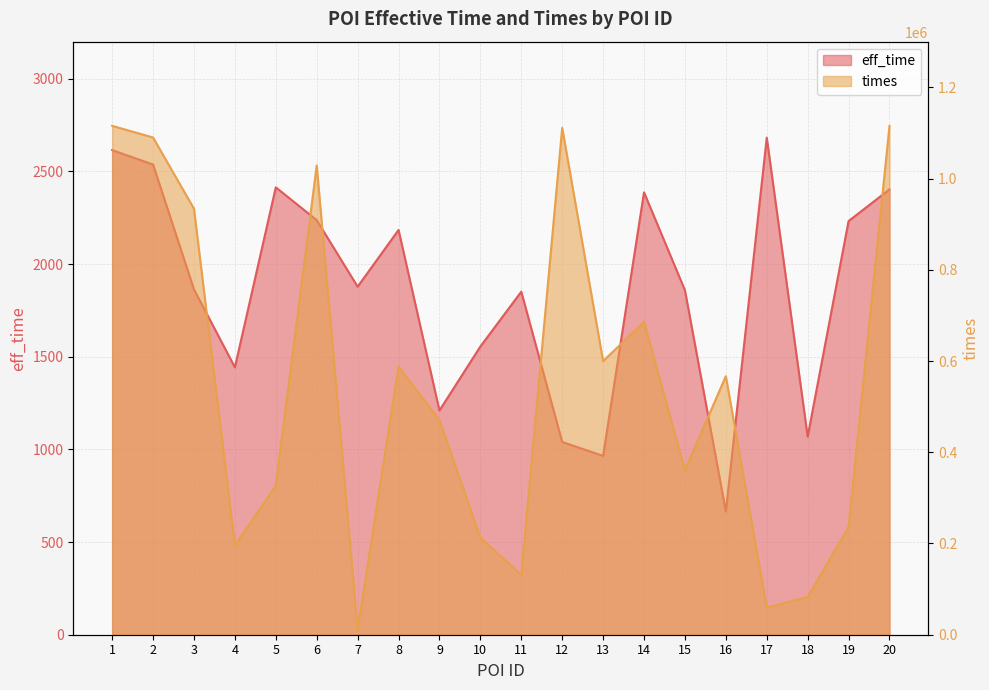

How many interior local valleys does the times series have?

6